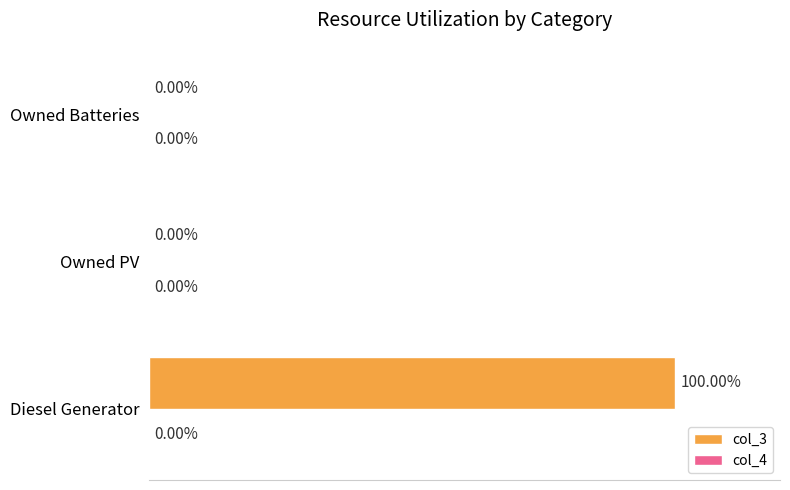

Between Diesel Generator and Owned Batteries, which is larger?

Diesel Generator